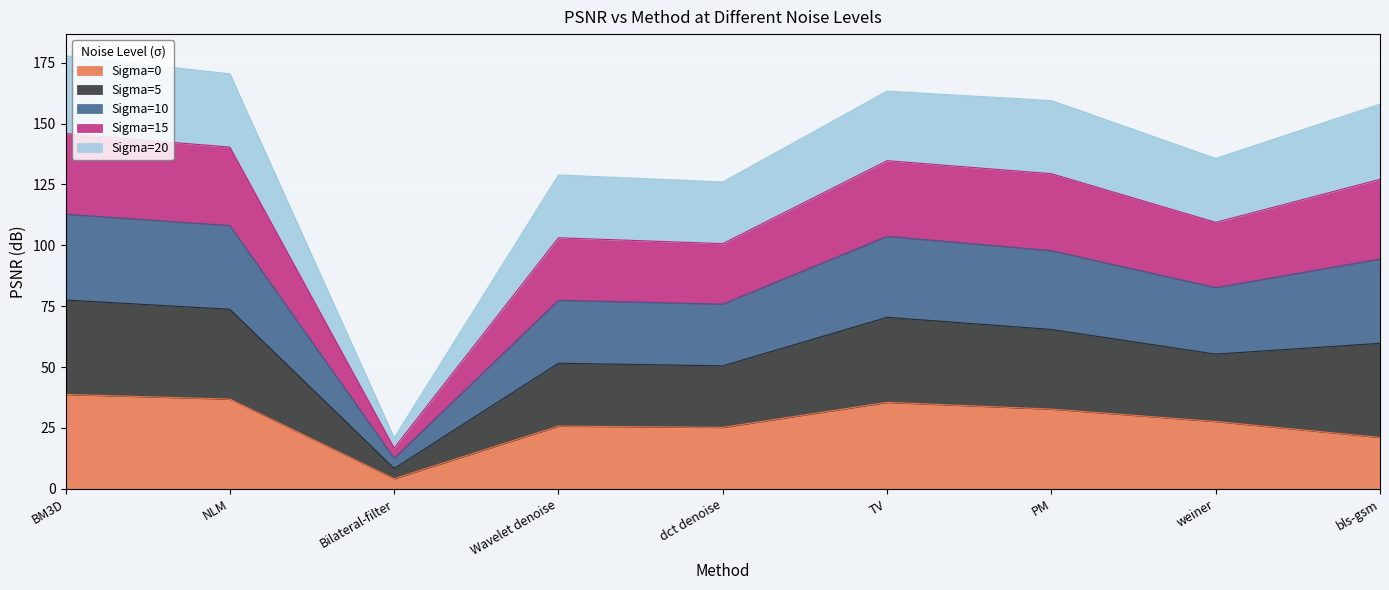

At which label does Sigma=0 reach its minimum?

Bilateral-filter